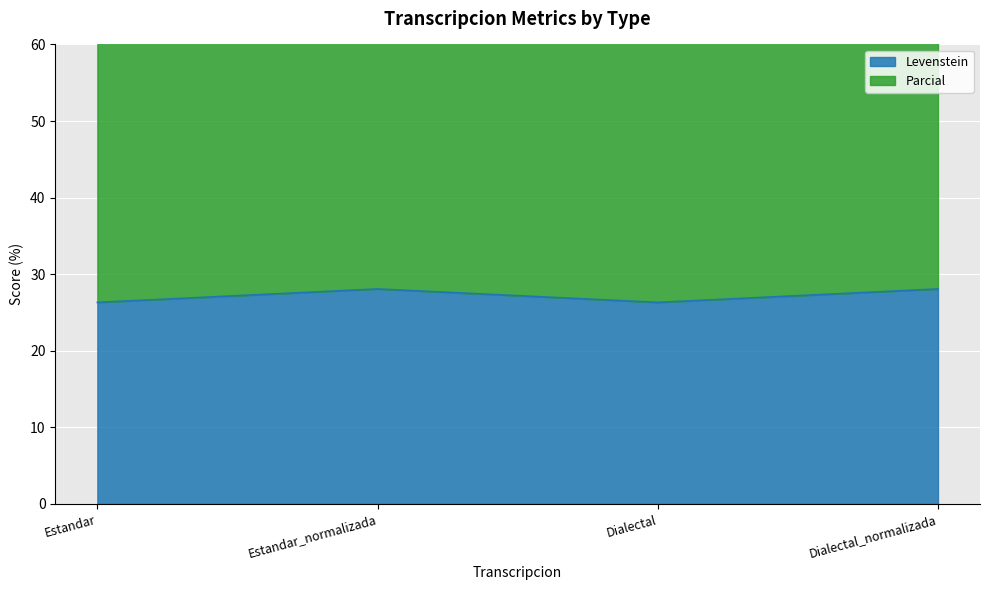

In Parcial, how many points are higher than both neighbors (excluding endpoints)?

1